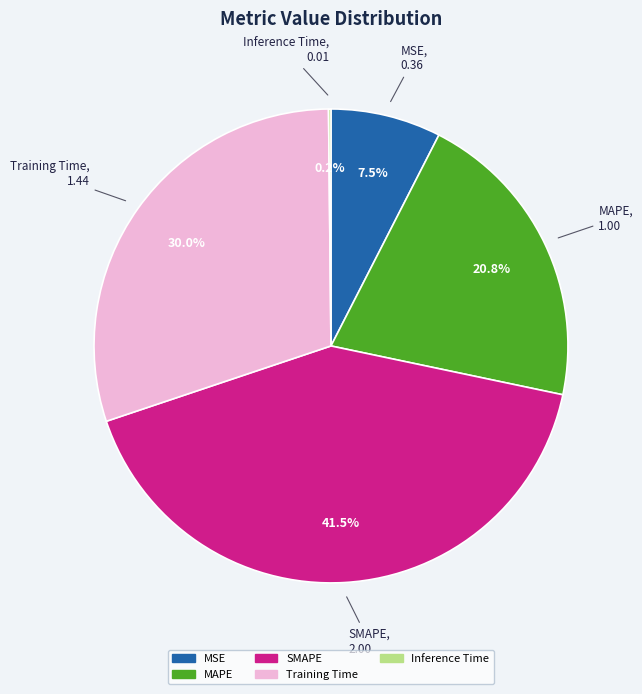

Does SMAPE account for over 50% of the chart?

No